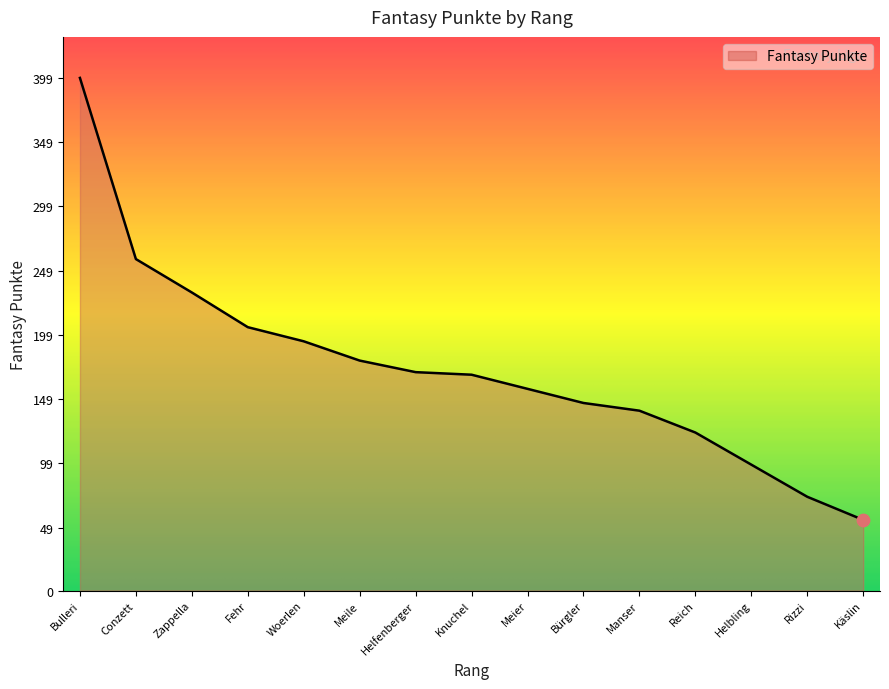

Between Käslin and Knuchel, which is larger?

Knuchel